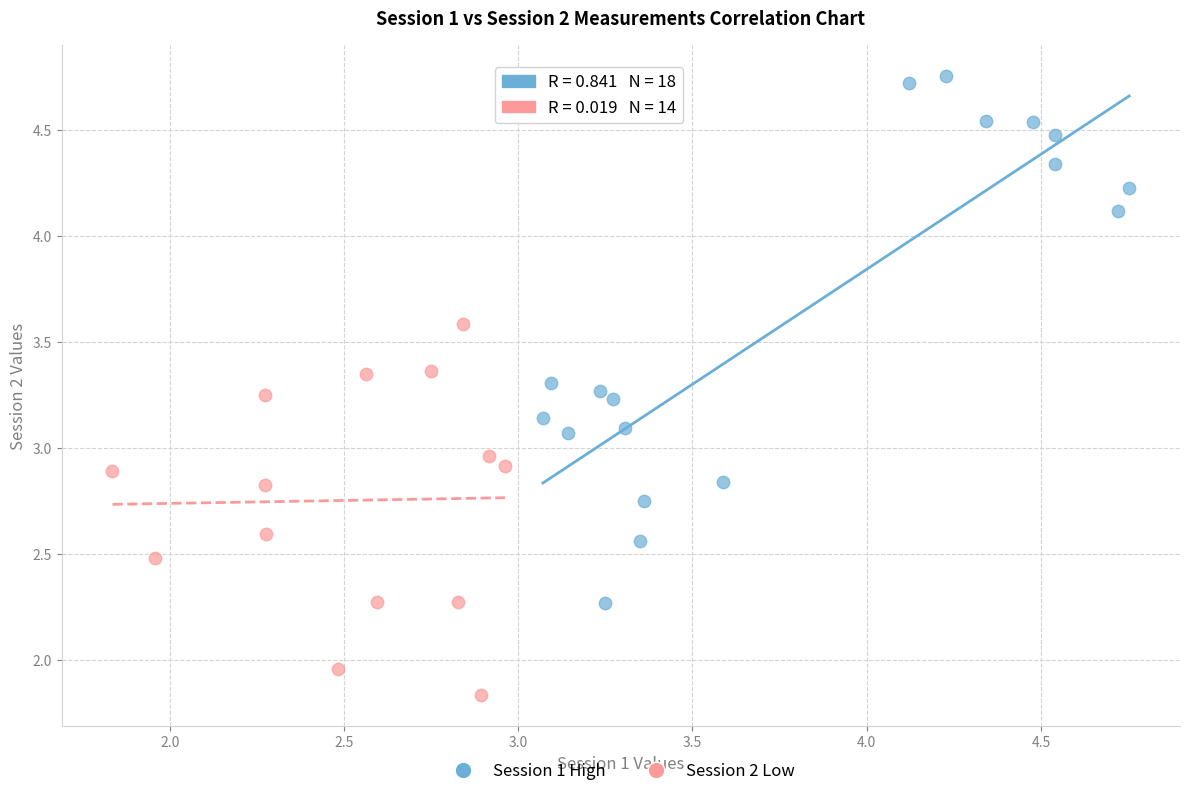

Which series reaches the maximum Y coordinate?

Session 1 High